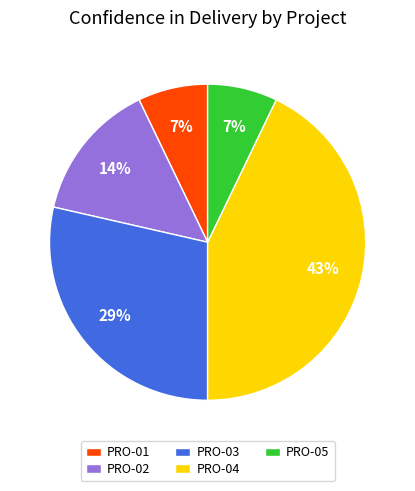

Between PRO-04 and PRO-02, which is larger?

PRO-04